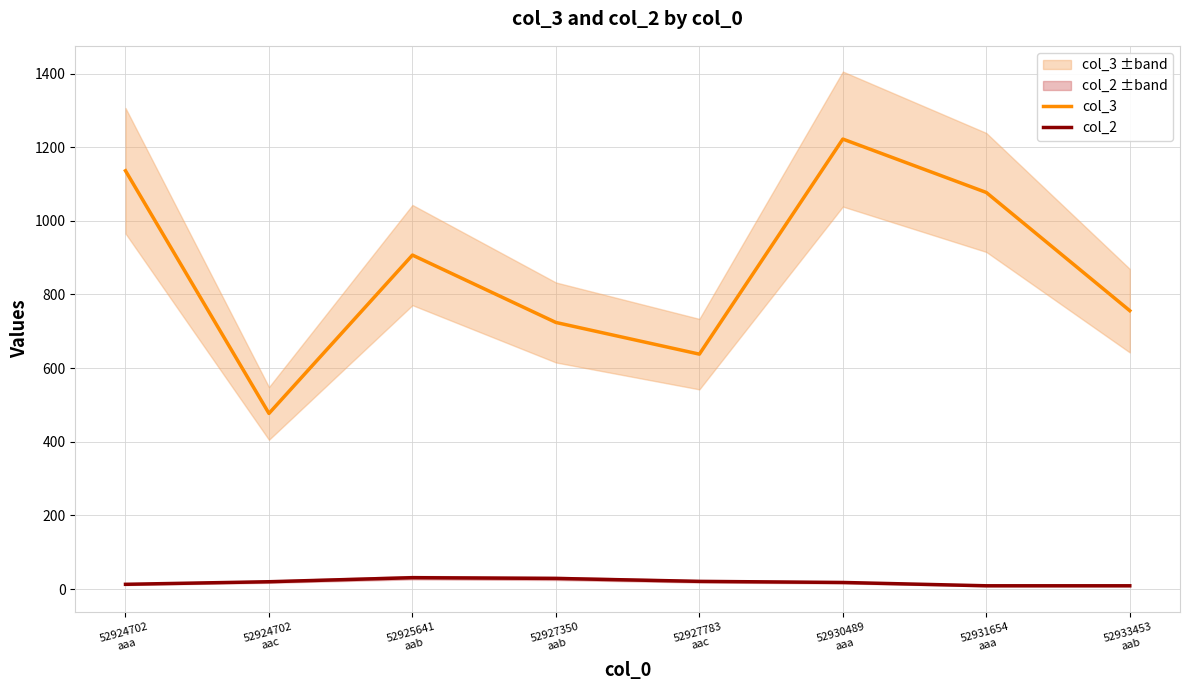

List the labels in order of col_3 value, largest first.

52930489
aaa, 52924702
aaa, 52931654
aaa, 52925641
aab, 52933453
aab, 52927350
aab, 52927783
aac, 52924702
aac